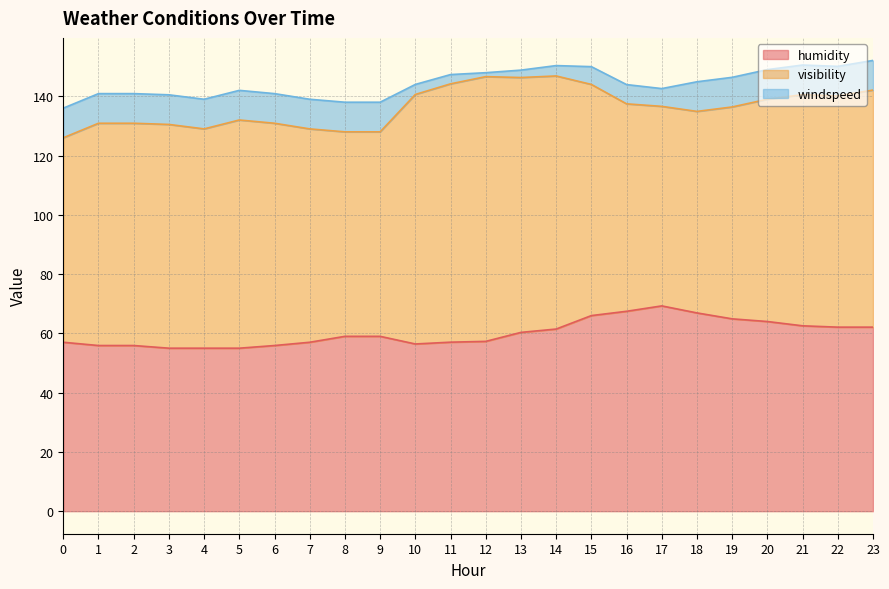

At 19, list the series in order from smallest to largest.

windspeed, humidity, visibility